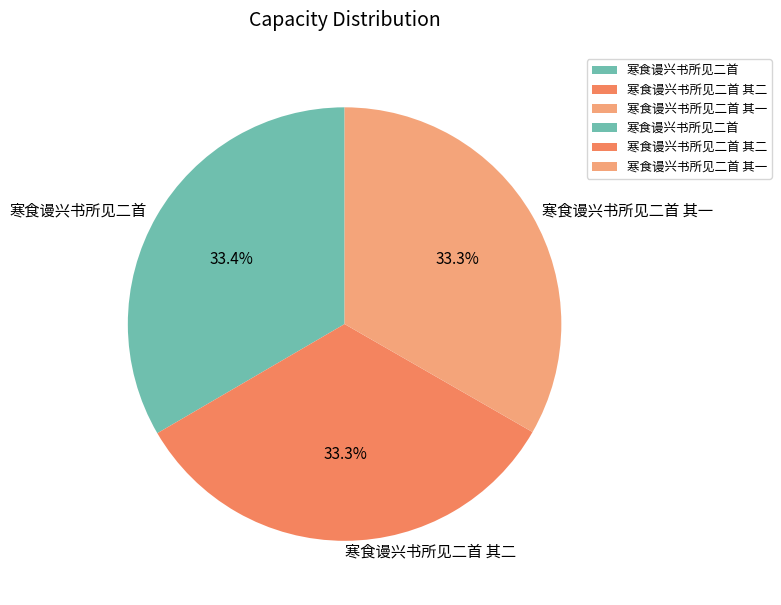

What is the ratio of the value at 寒食谩兴书所见二首 to the value at 寒食谩兴书所见二首 其二?

1.0